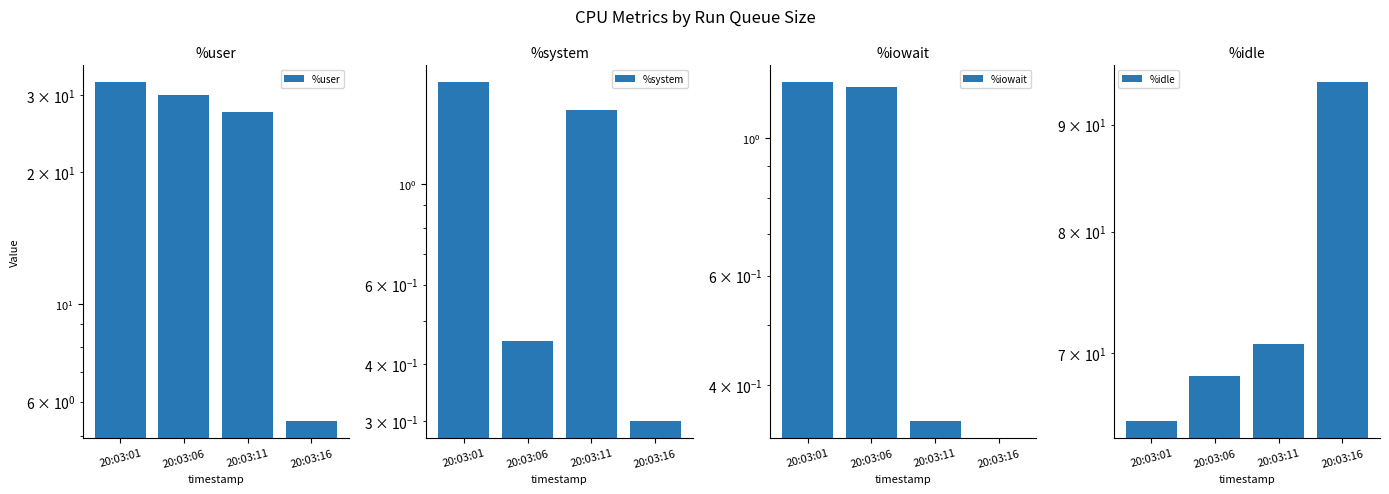

How many categories are shown in the chart?

4